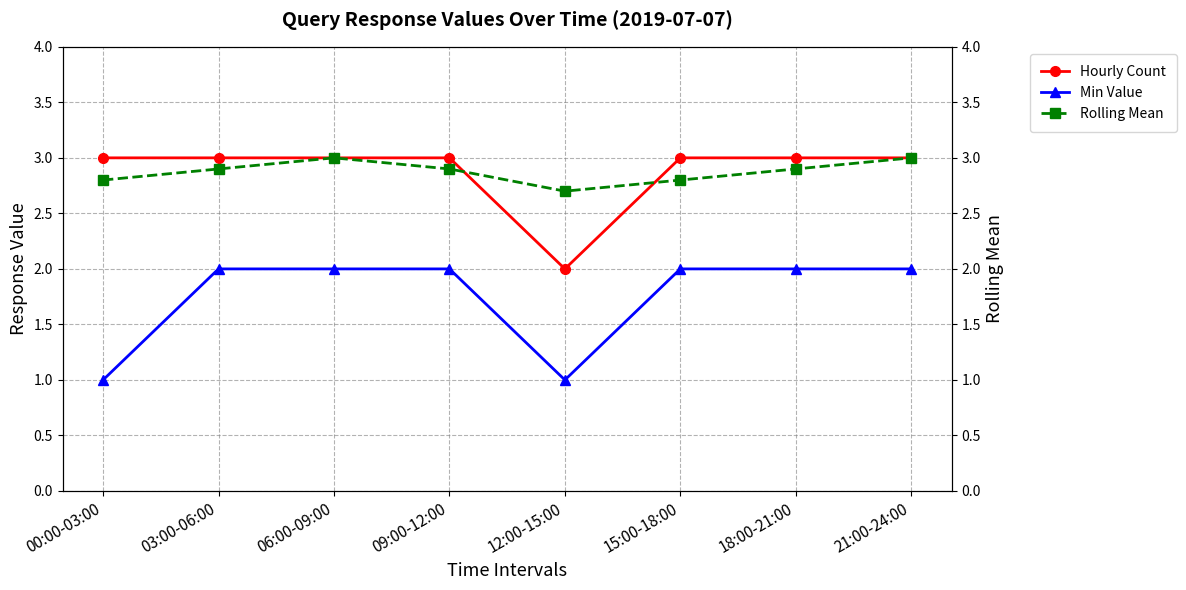

What is the total value across all series at 12:00-15:00?

5.7